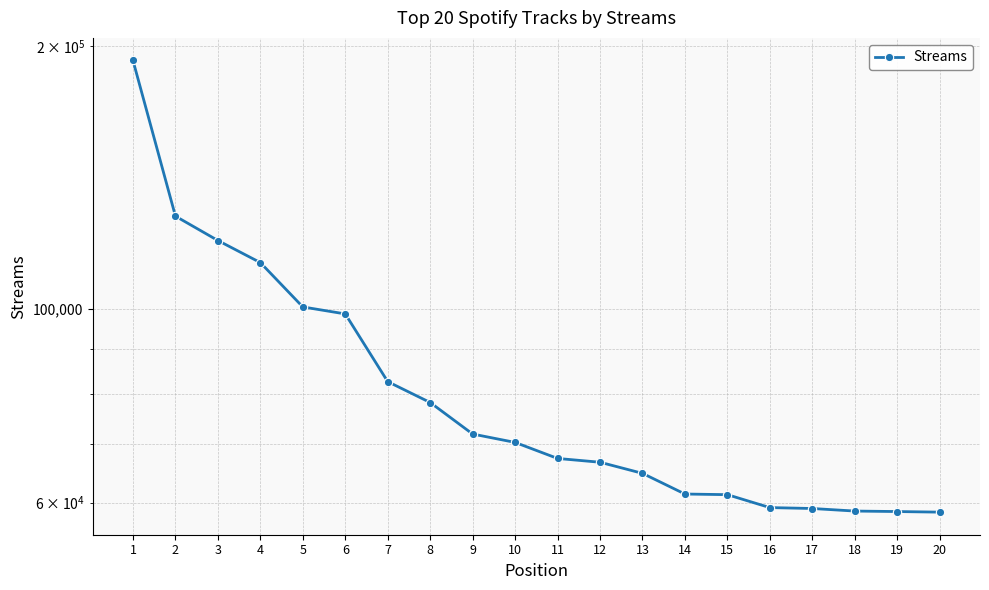

Where is the data nearest to the value 125541?

2